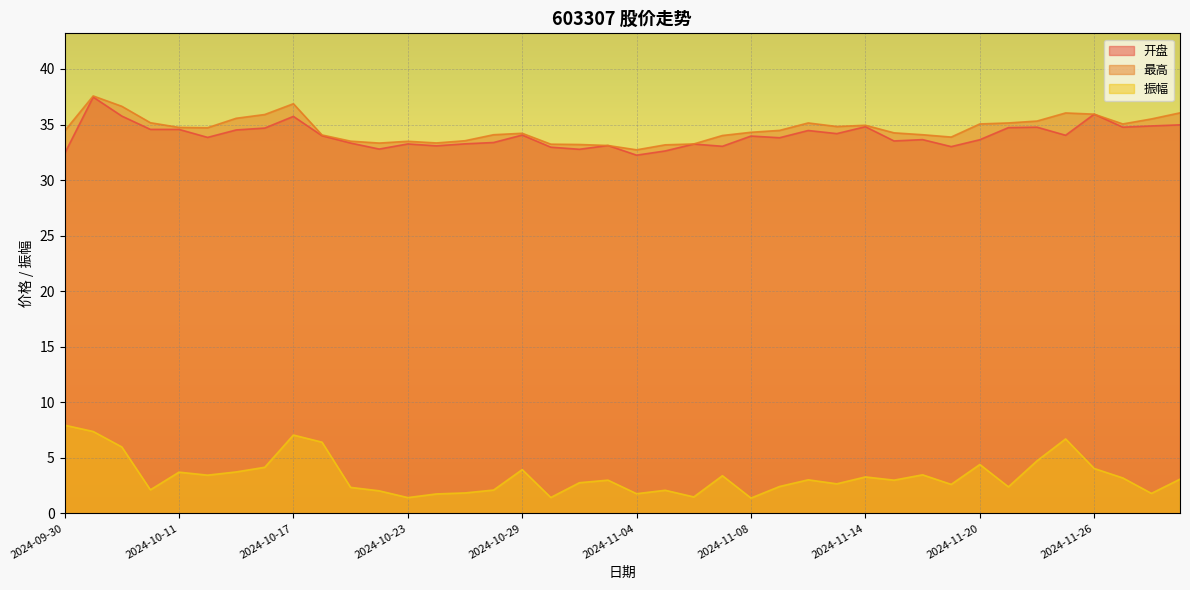

Is the value of 最高 at 2024-10-08 greater than the value of 开盘 at 2024-10-30?

Yes